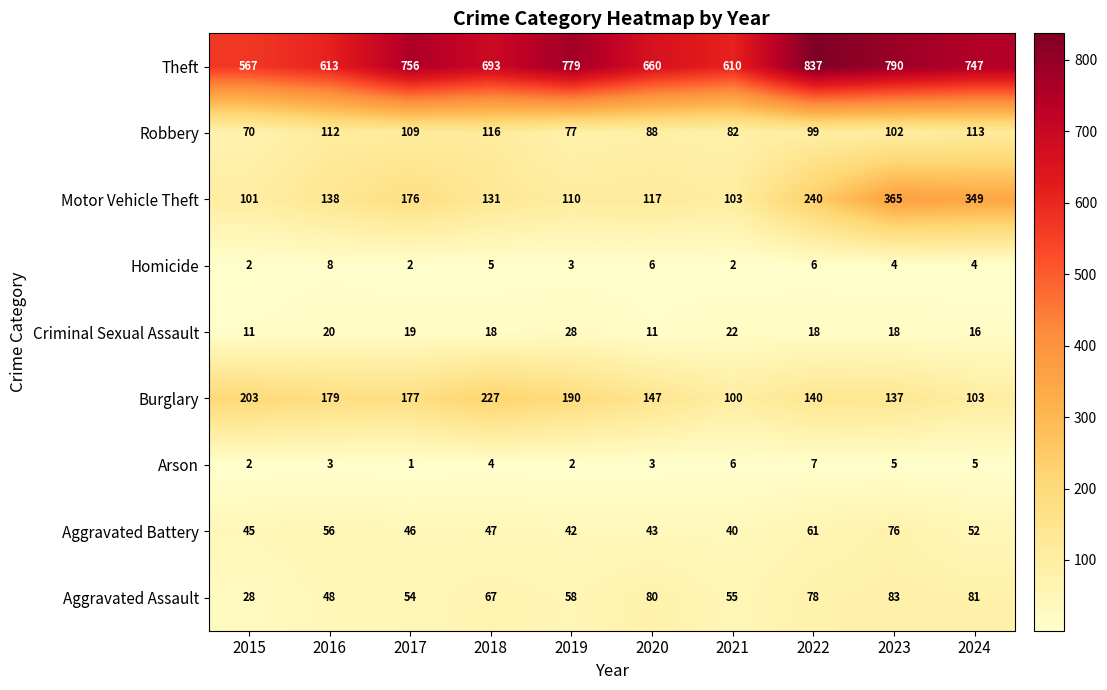

What is the spread (max minus min) of values at 2021?

608